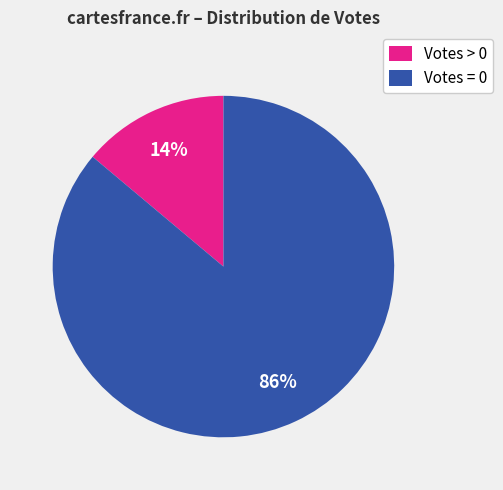

Rank the categories by value from lowest to highest.

Votes > 0, Votes = 0